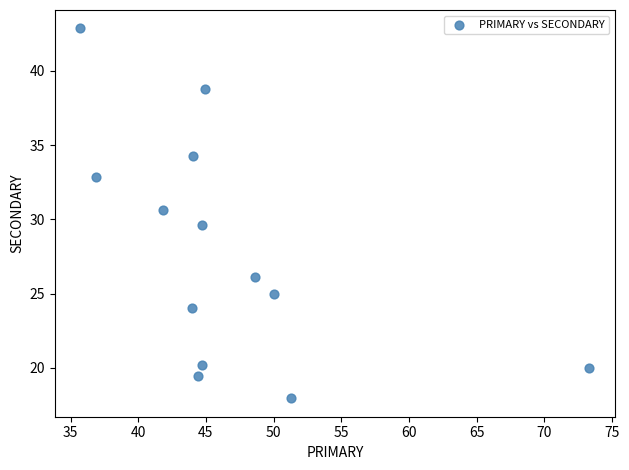

What is the range of X values (max minus min)?

37.6